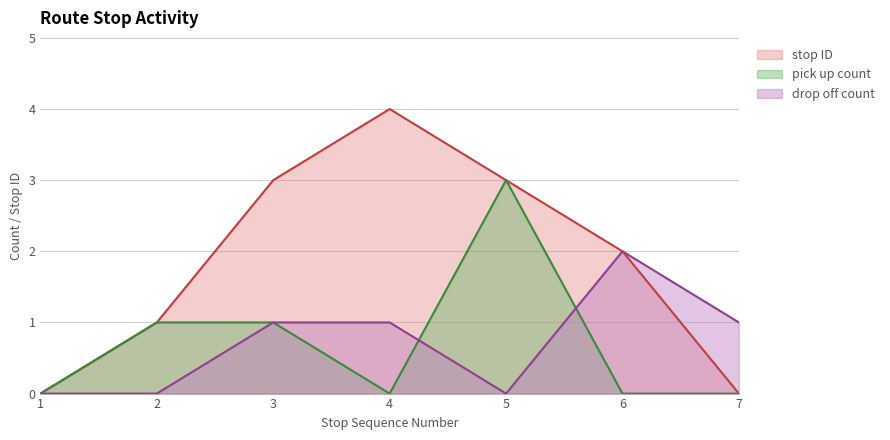

True or false: drop off count has more than 2 points higher than both neighbors.

False